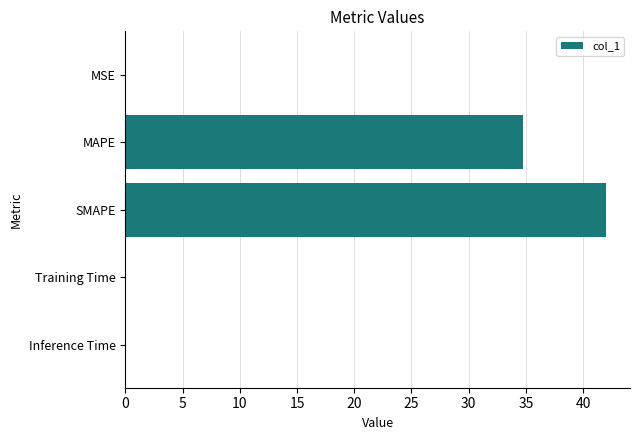

At which label is the value closest to 21?

MAPE